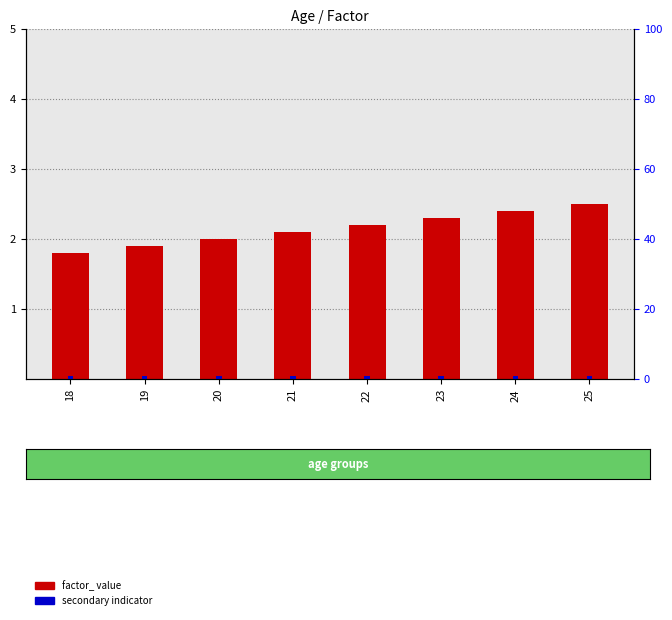

Reading left to right, extract all data points from this chart.

factor_: 18=1.8	19=1.9	20=2.0	21=2.1	22=2.2	23=2.3	24=2.4	25=2.5
secondary (scaled): 18=1.0	19=1.0	20=1.0	21=1.0	22=1.0	23=1.0	24=1.0	25=1.0